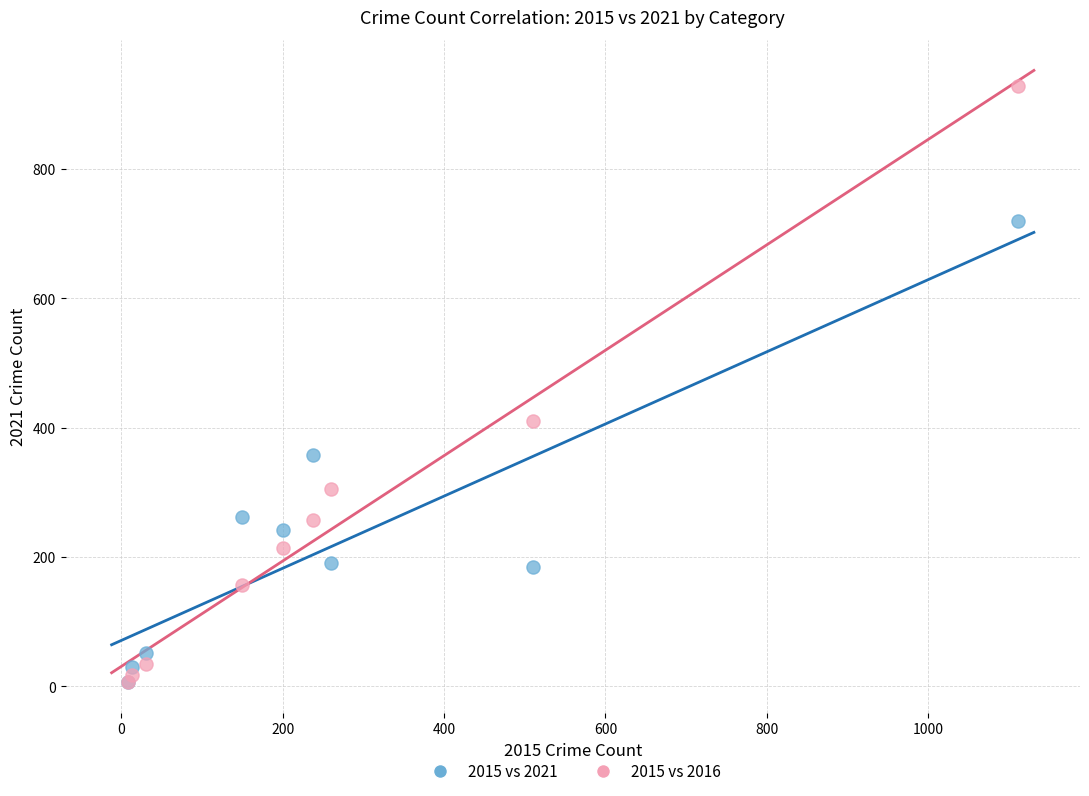

What are all the series names shown in the legend?

2015 vs 2021, 2015 vs 2016